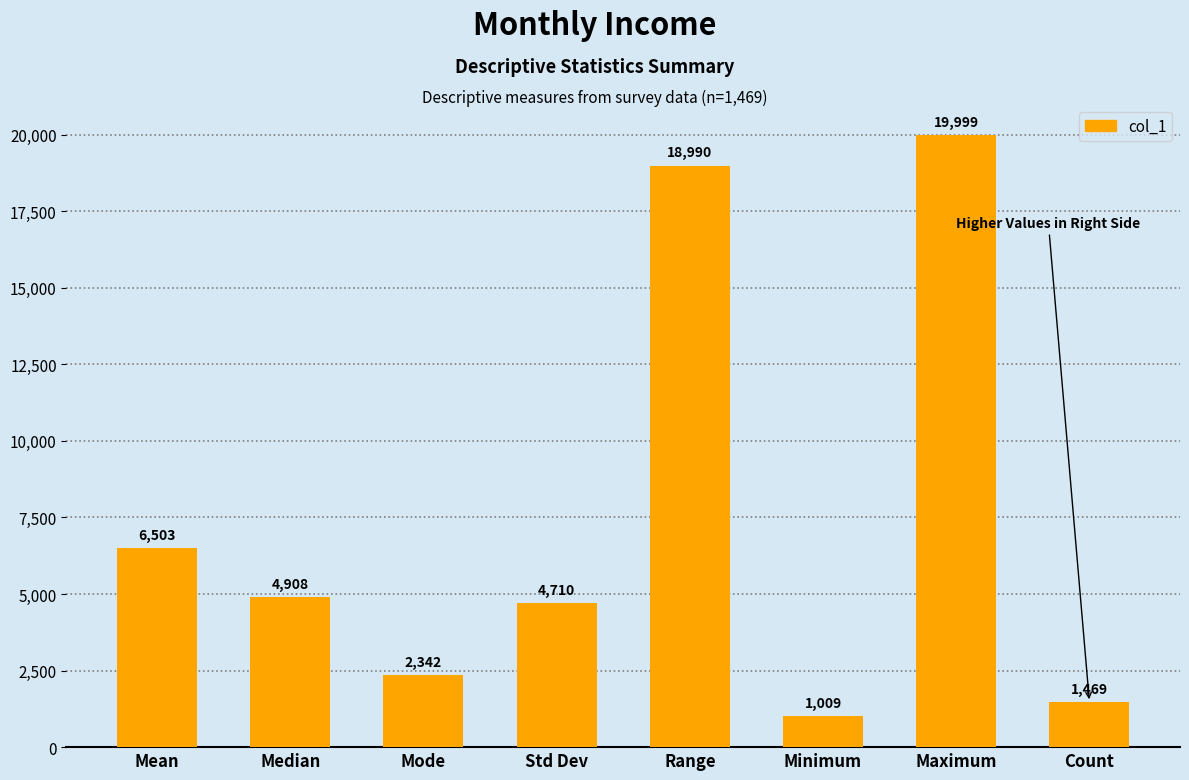

What is the label of the 5th bar from the left?

Range